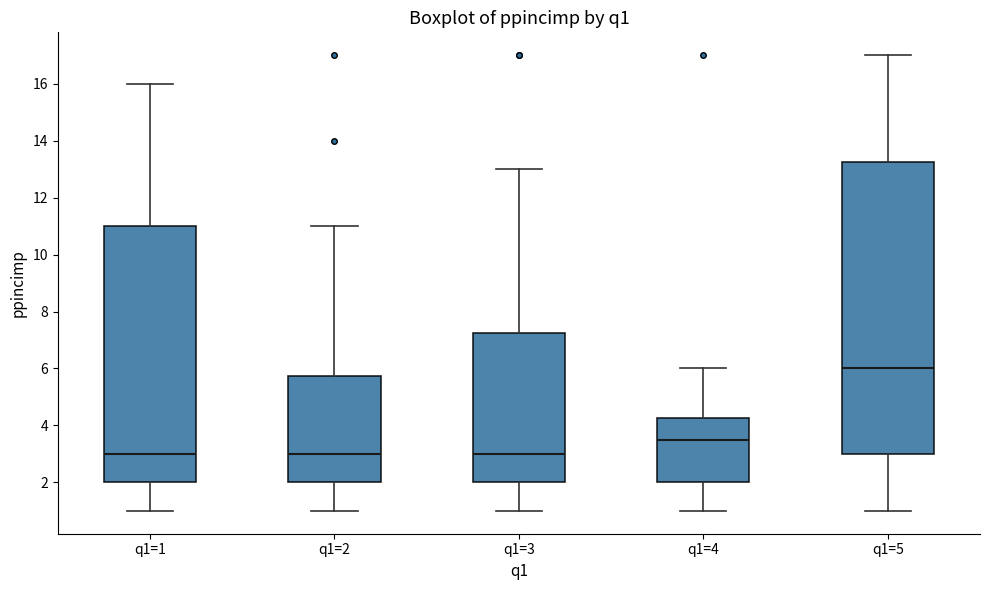

Reading left to right, read every box against the y-axis: the position of its median line, the range the box covers, and the ends of its whiskers. The values are not printed on the chart, so give them approximately, as read against the axis.

q1=1: median 3.0, box 2.0 to 11.0, whiskers 1.0 to 16.0
q1=2: median 3.0, box 2.0 to 5.8, whiskers 1.0 to 11.0
q1=3: median 3.0, box 2.0 to 7.2, whiskers 1.0 to 13.0
q1=4: median 3.6, box 2.0 to 4.2, whiskers 1.0 to 6.0
q1=5: median 6.0, box 3.0 to 13.2, whiskers 1.0 to 17.0